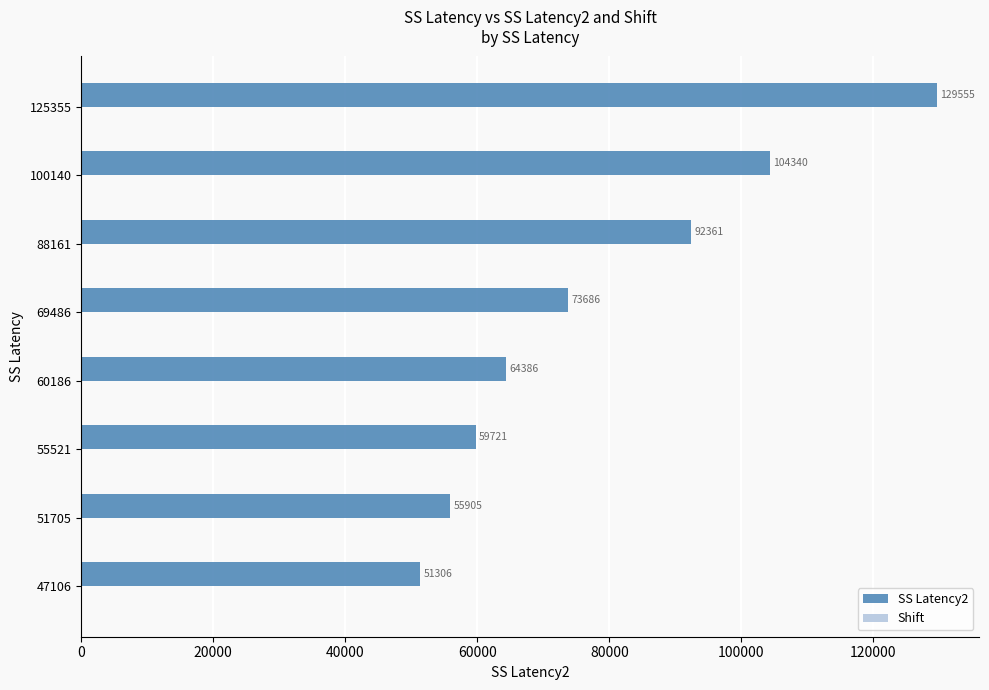

Read the value at 55521, to the nearest 10.

59720